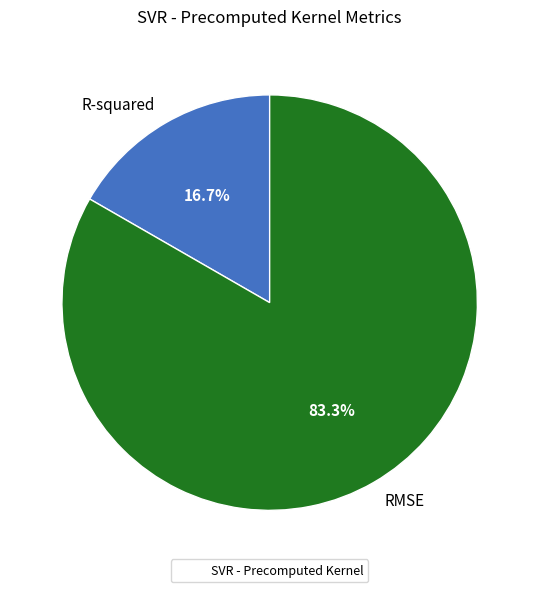

Is it true that R-squared is 17% of the pie?

True